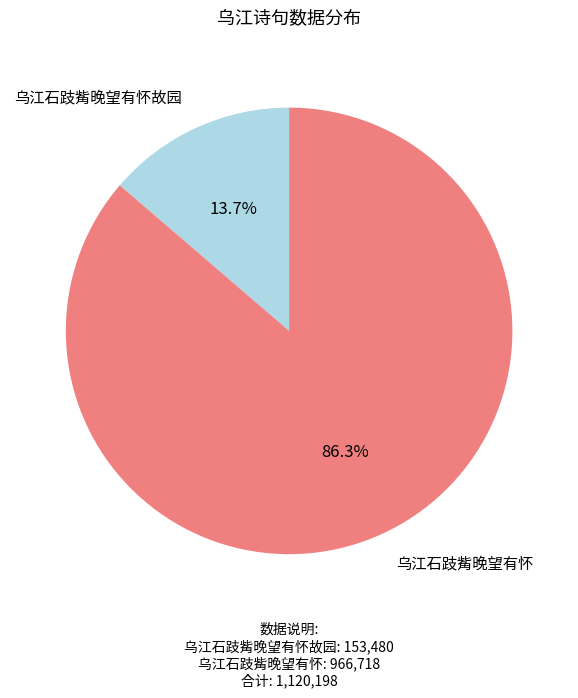

To the nearest percent, what percentage of the pie is 乌江石跂觜晚望有怀?

86%